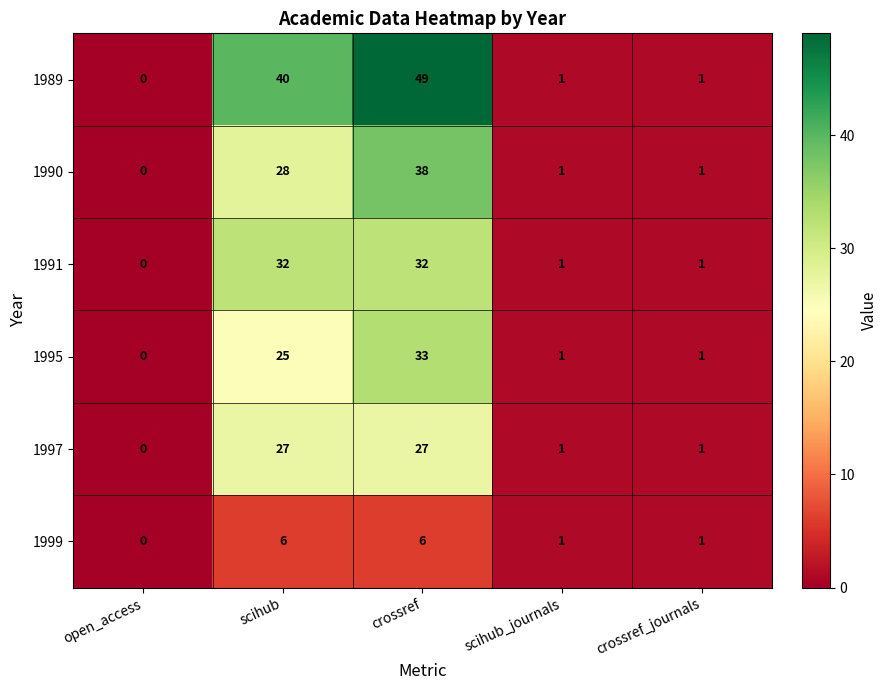

Which series has the widest spread of values?

1989